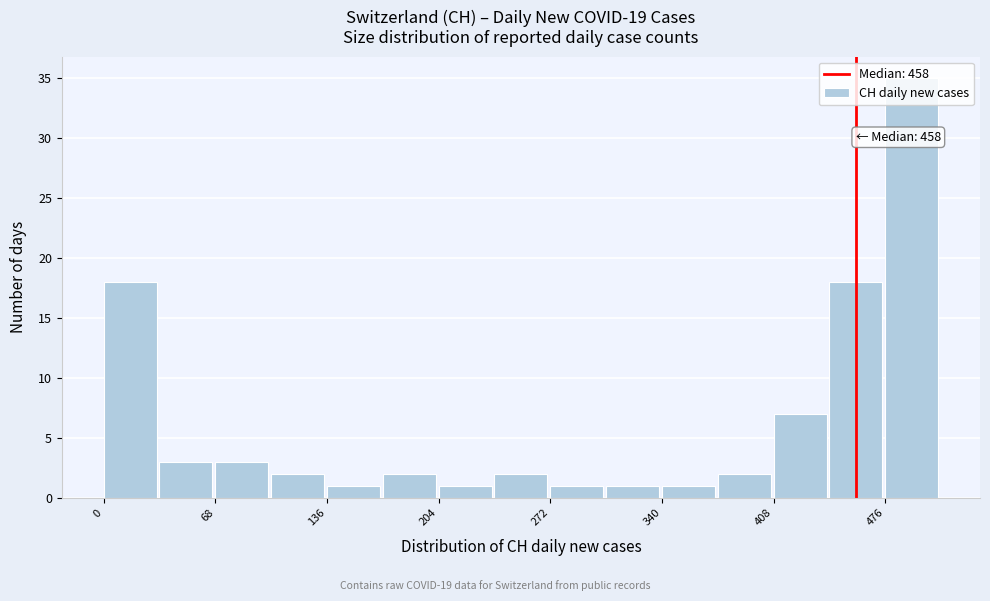

Read against the x-axis, roughly where is the centre of the tallest bar?

490